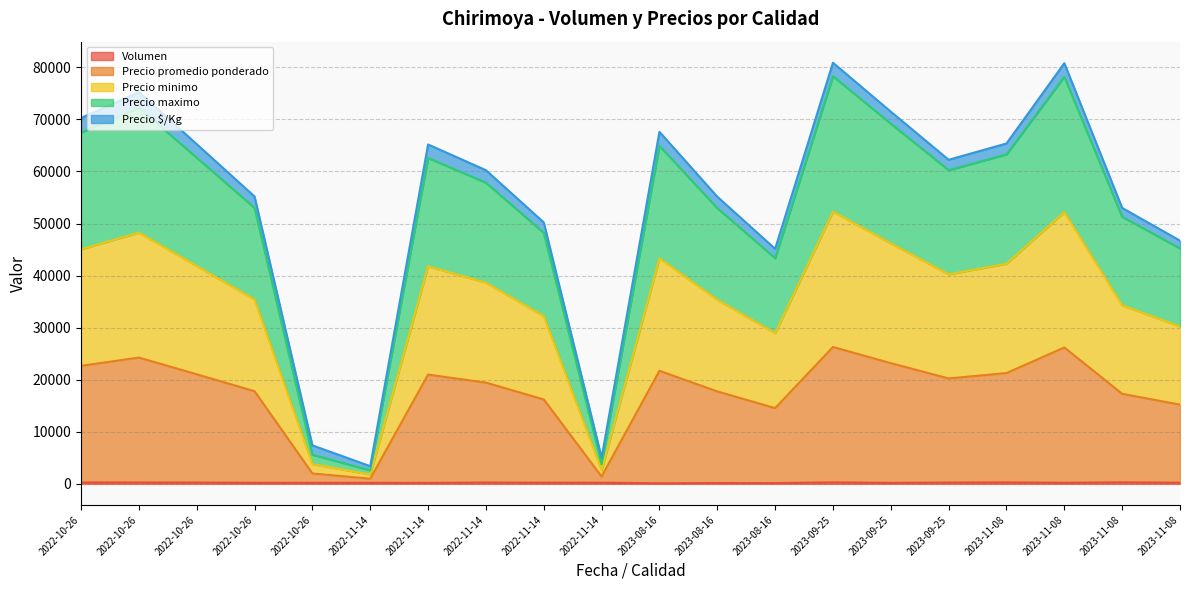

Does the chart display data point markers on the line(s)?

No